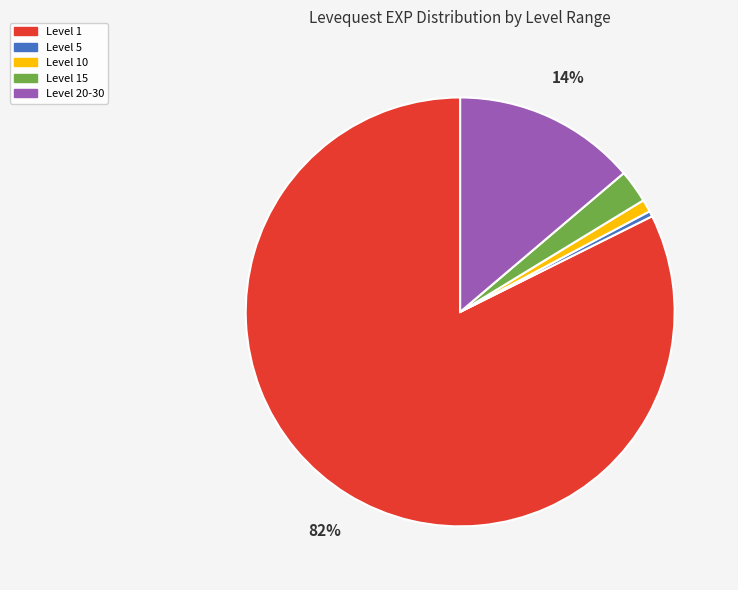

Does any single category account for the majority?

Yes